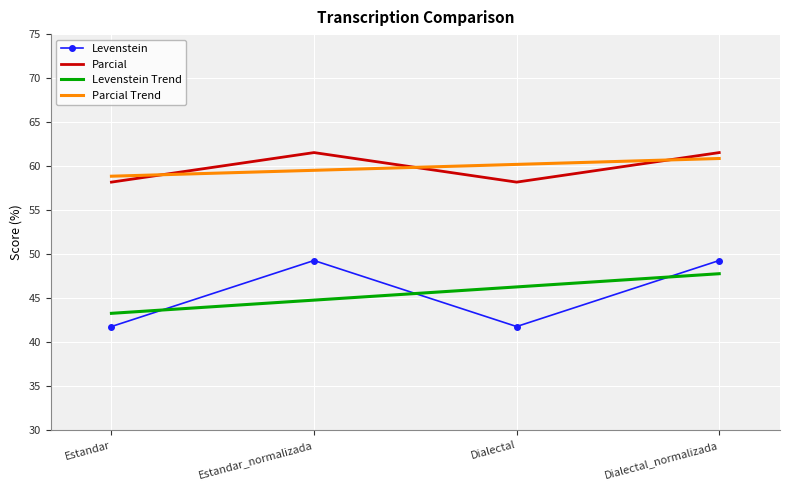

True or false: Levenstein and Parcial cross at least once.

False